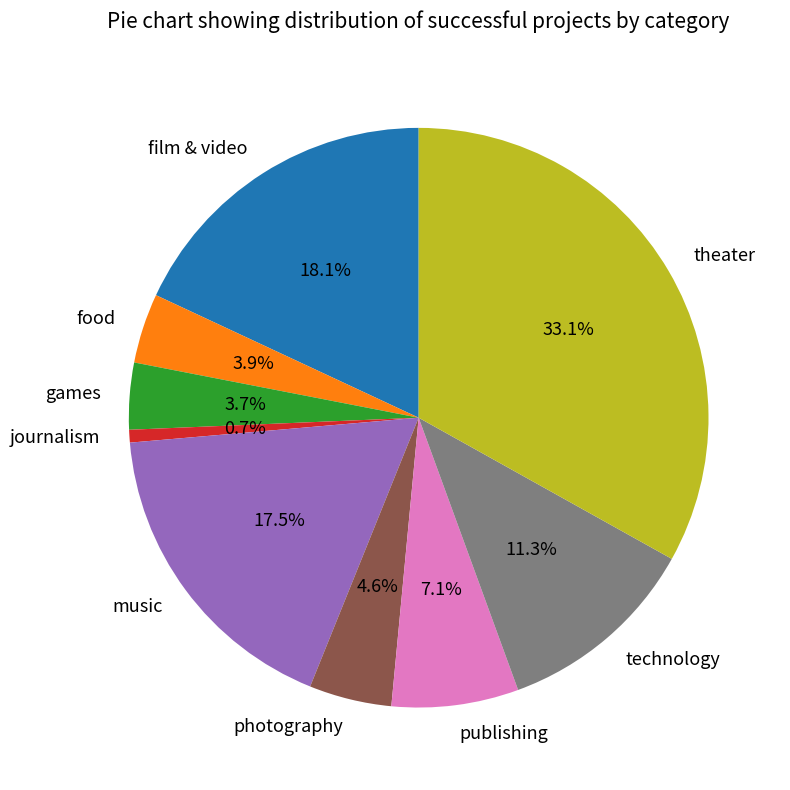

To the nearest percent, what percentage of the pie is technology?

11%